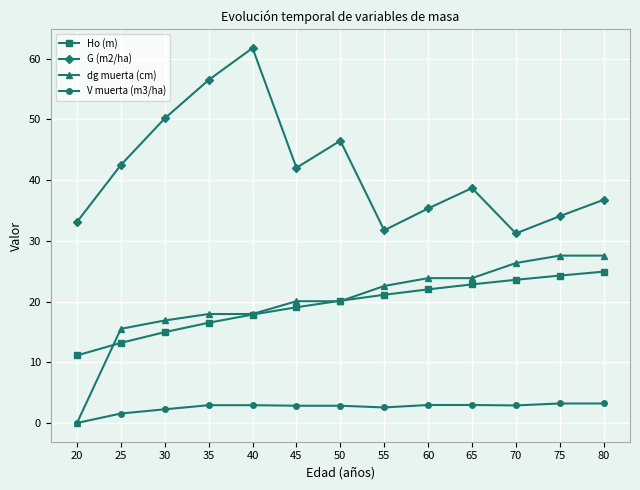

What is the difference between the highest and lowest values at 75?

30.9